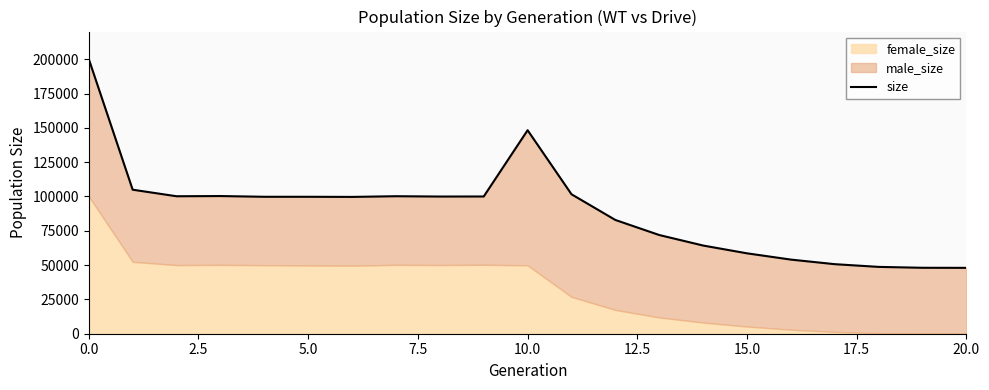

Does the chart have visible grid lines?

No